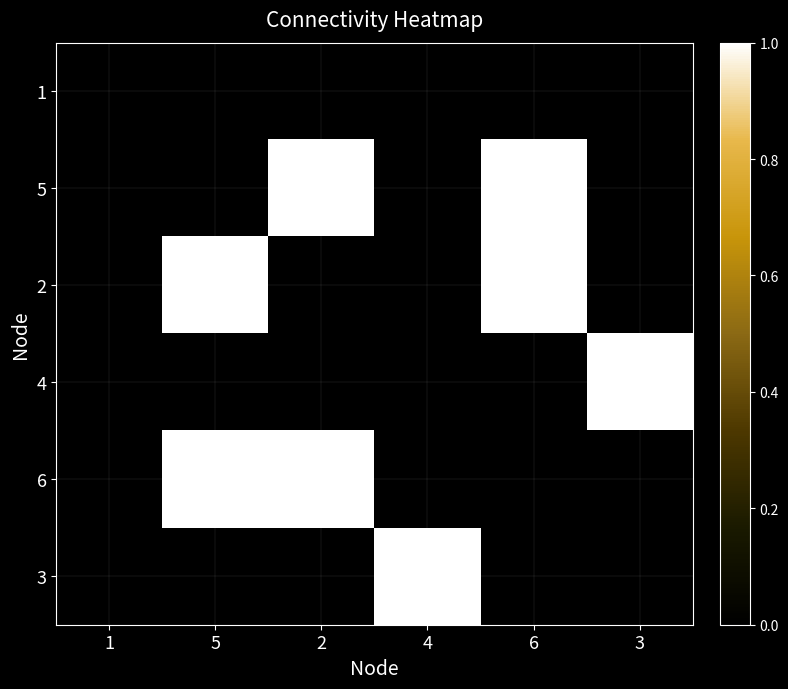

What is the total value across all series at 5?

2